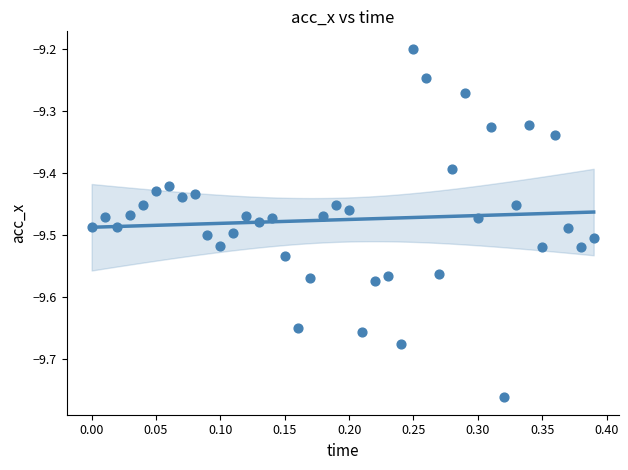

What is the range of Y values (max minus min)?

0.6